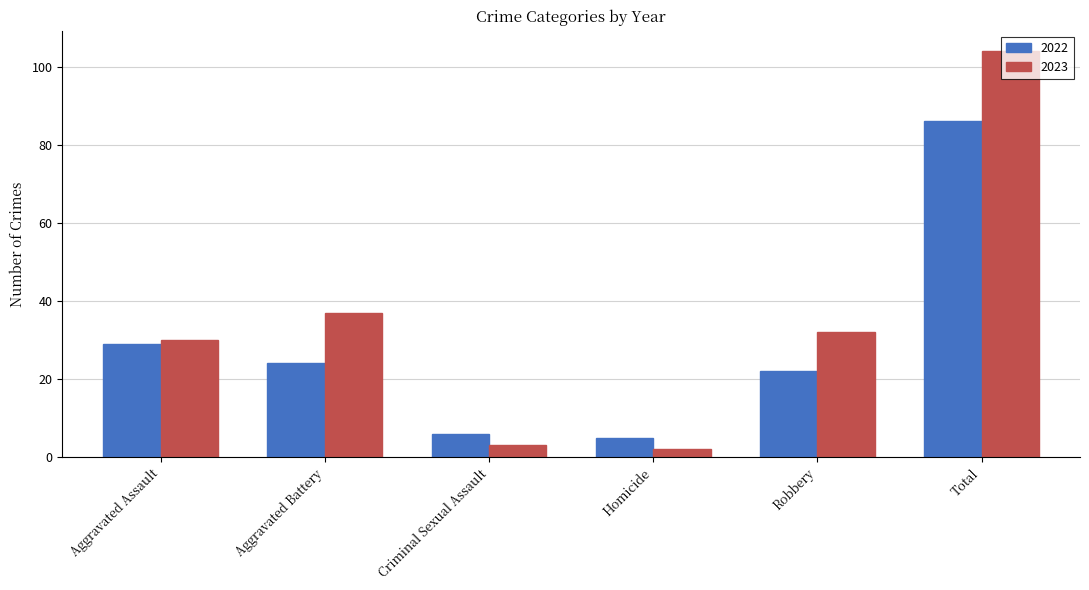

At which category is the sum across all series the highest?

Total